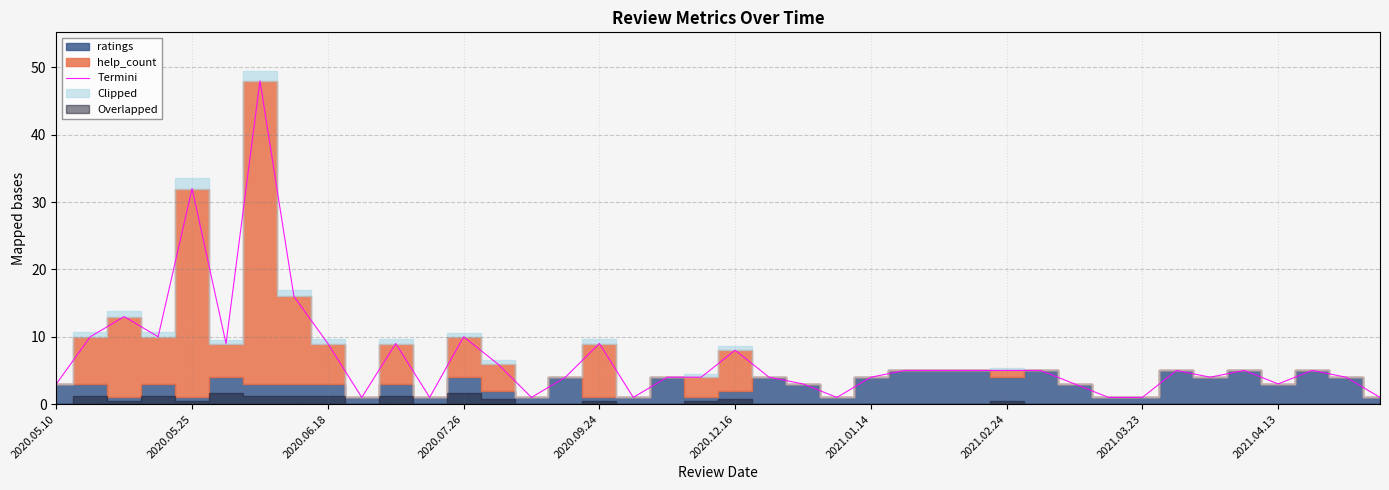

The value at 38 is 4. True or false?

True